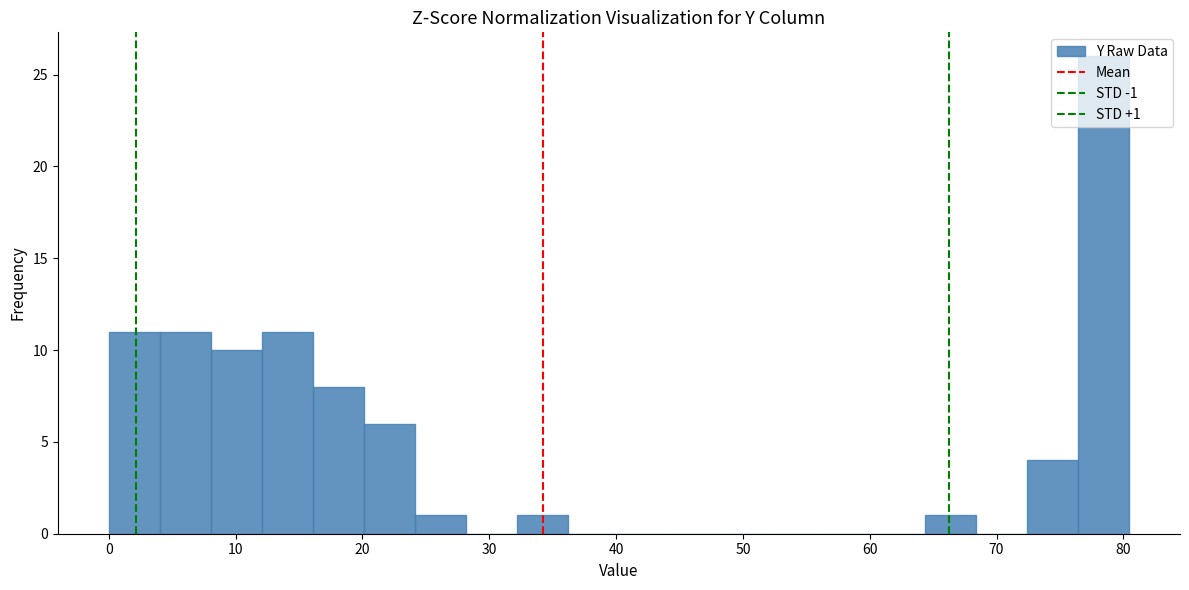

Which range on the x-axis has the tallest bar?

76 to 80